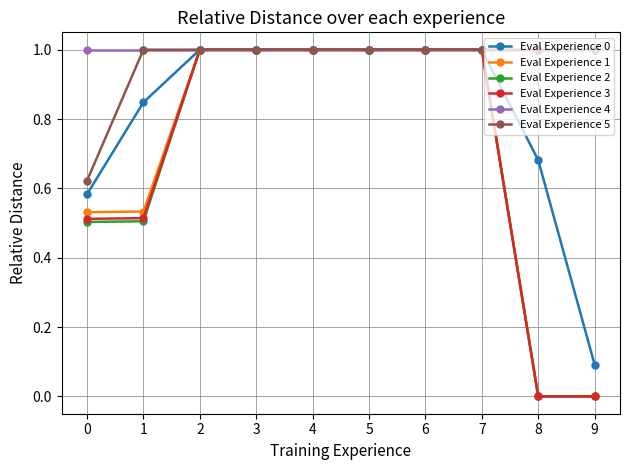

What is the difference between the maximum and minimum values in the Eval Experience 0 series?

0.9